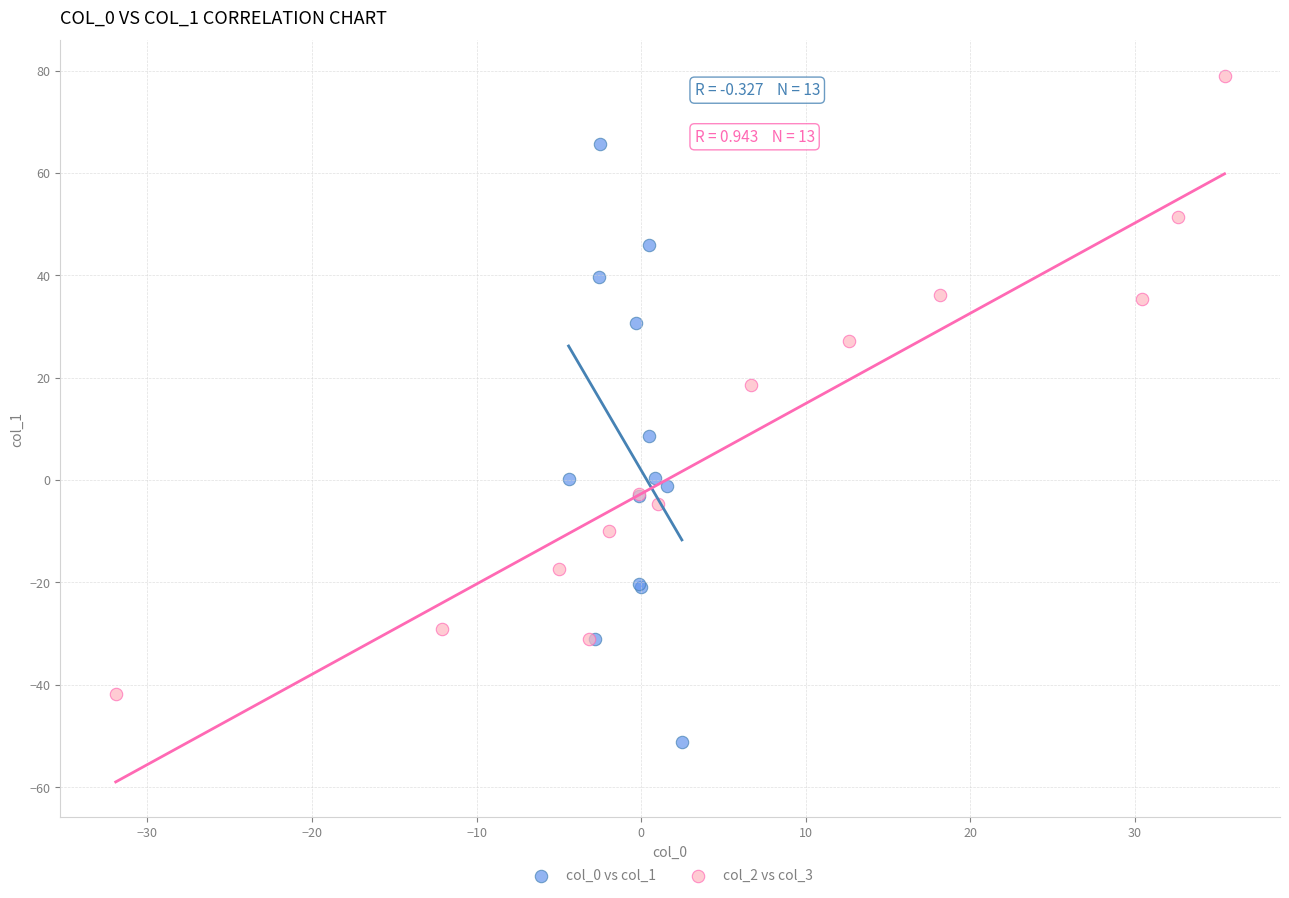

Which series has the widest spread of Y values?

col_2 vs col_3